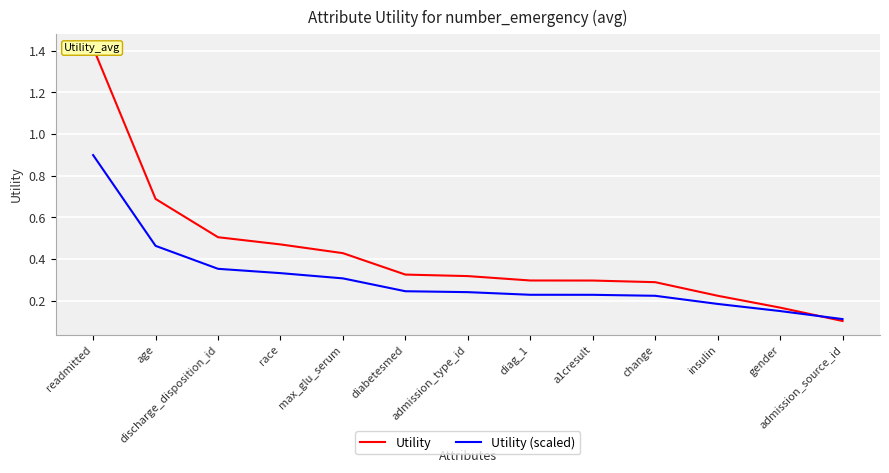

How many times do Utility (scaled) and Utility cross each other?

1